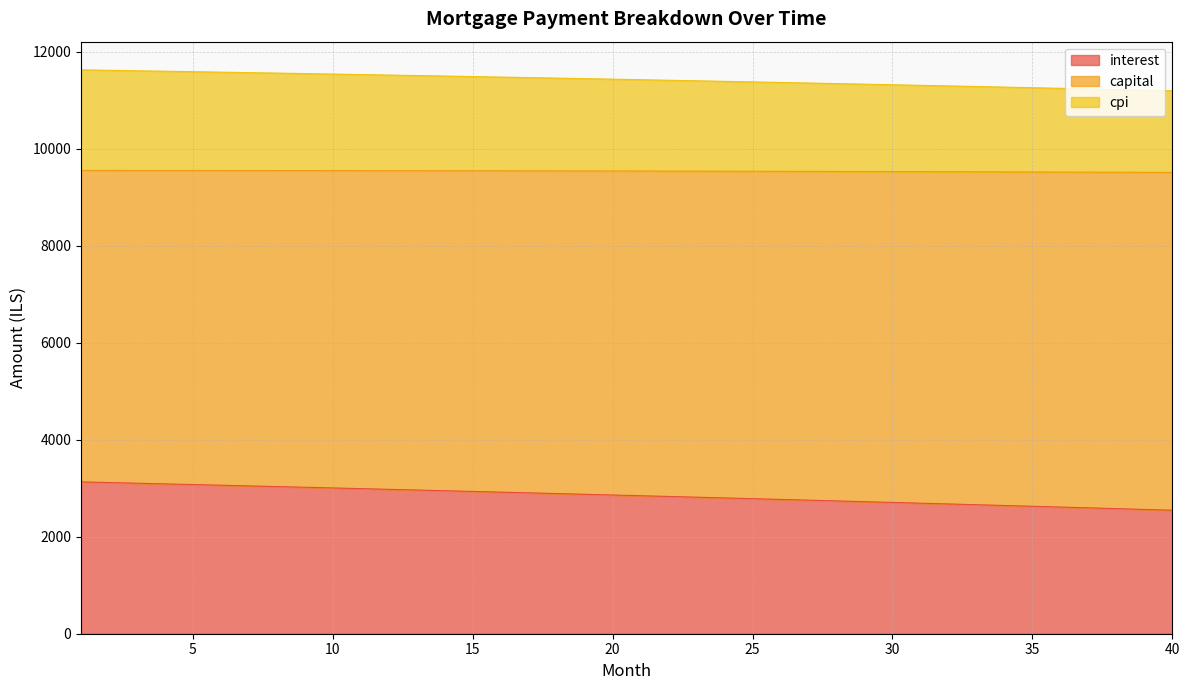

How many series are shown in this chart?

3